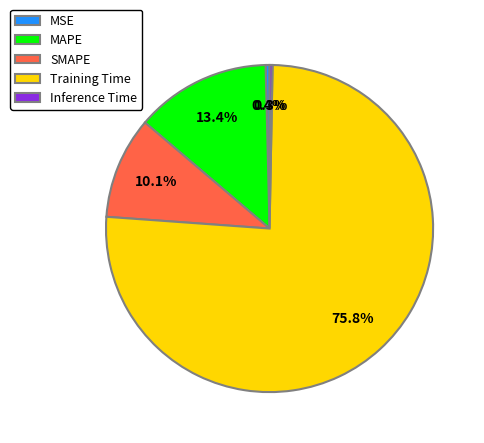

Count the number of slices in the pie.

5